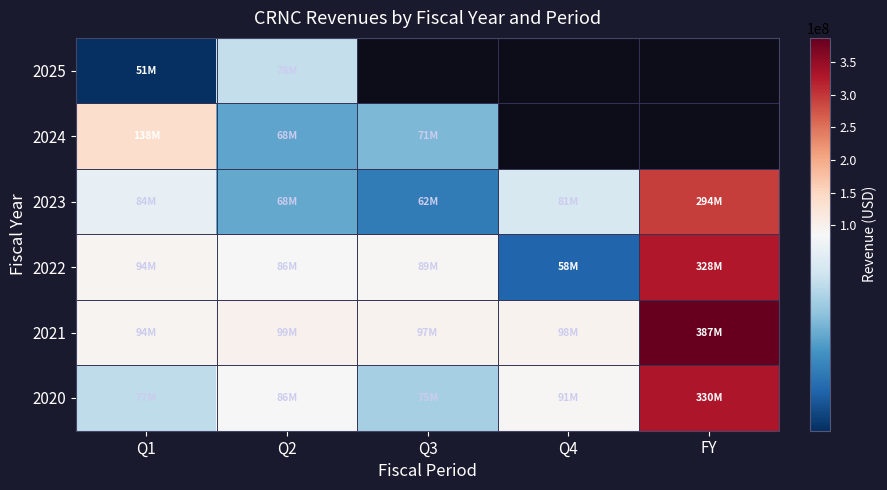

What is the difference between the maximum and minimum values in the 2022 series?

269747000.0